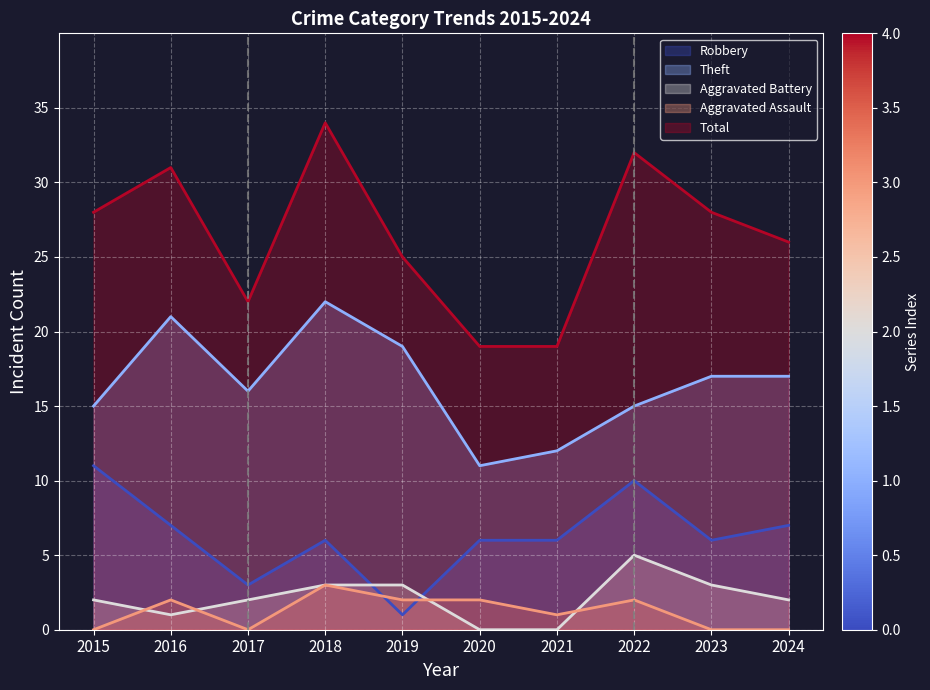

What is the approximate value of Total at 2016, to the nearest 5?

30